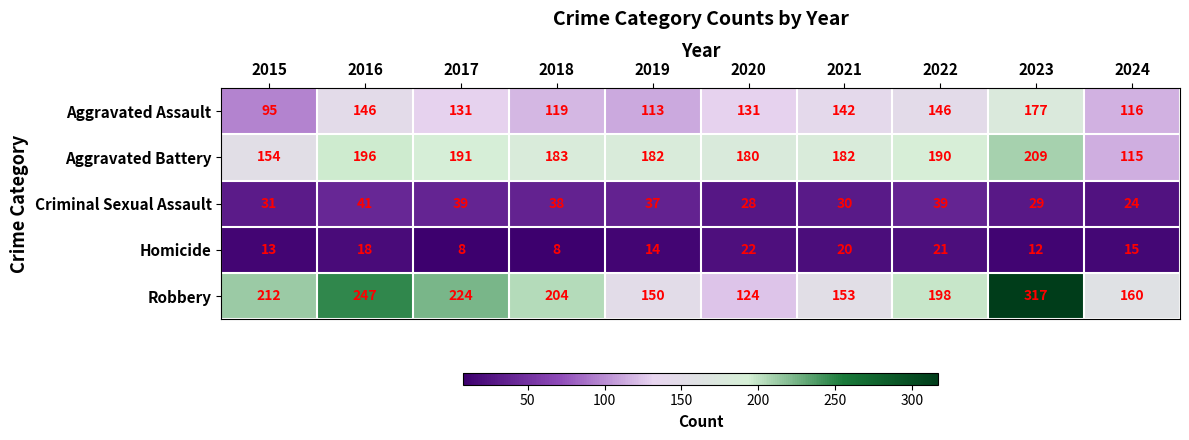

The value of Homicide at 2017 is 8. True or false?

True